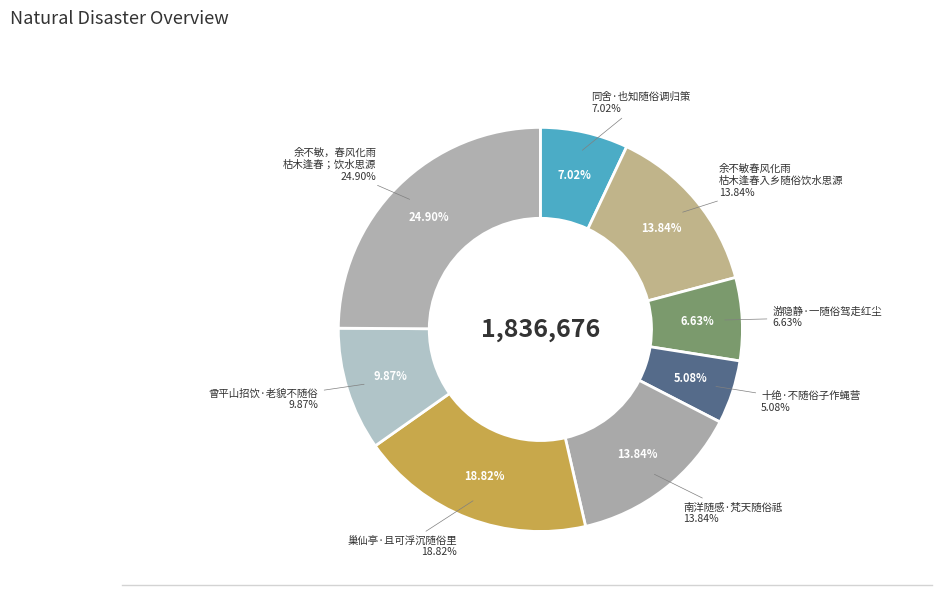

How many segments does this pie chart have?

8